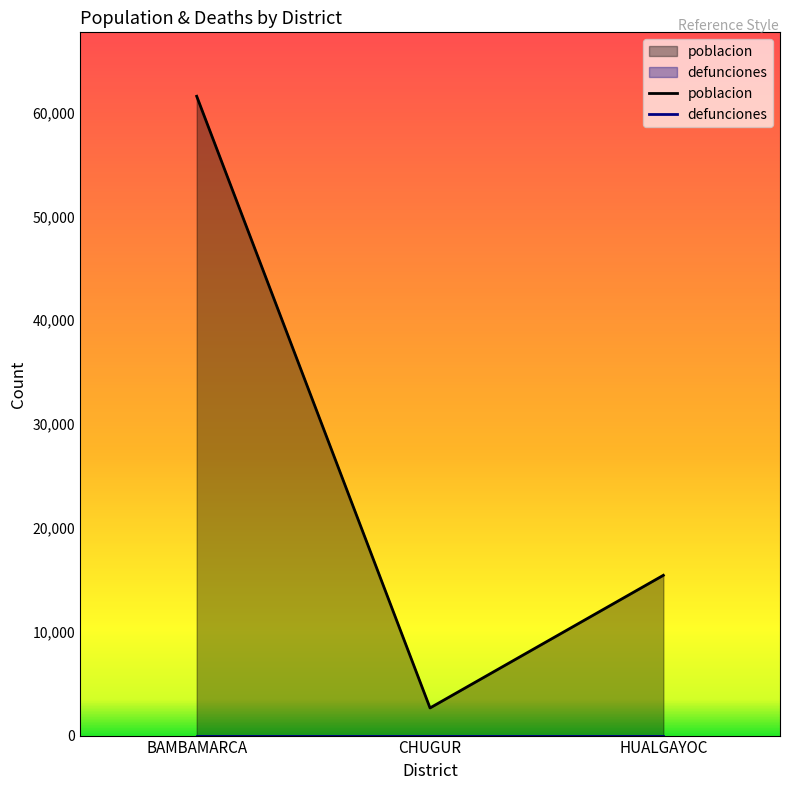

True or false: the data shows 777 at CHUGUR.

False